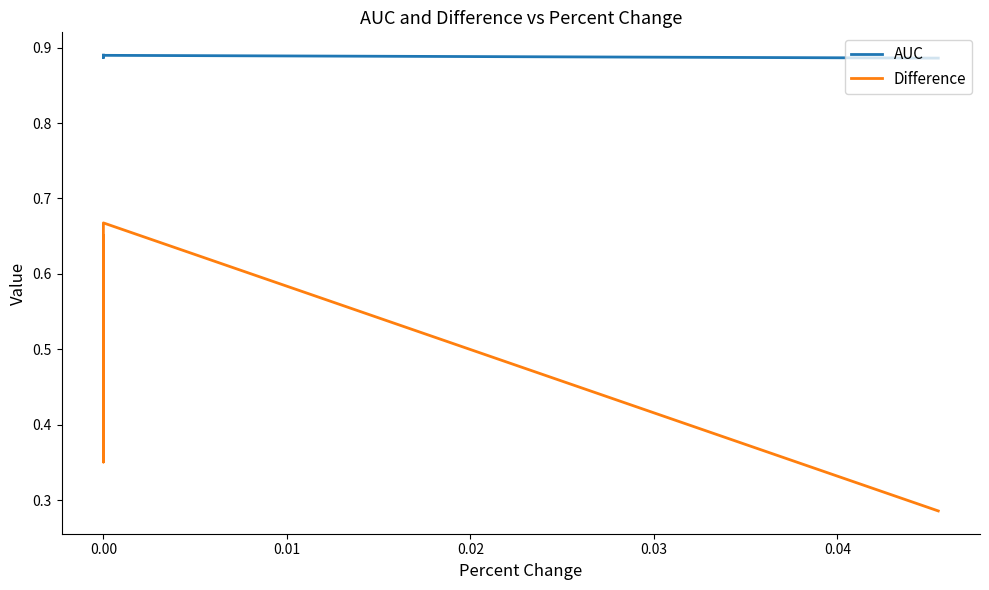

Which series has the largest range (max minus min)?

Difference